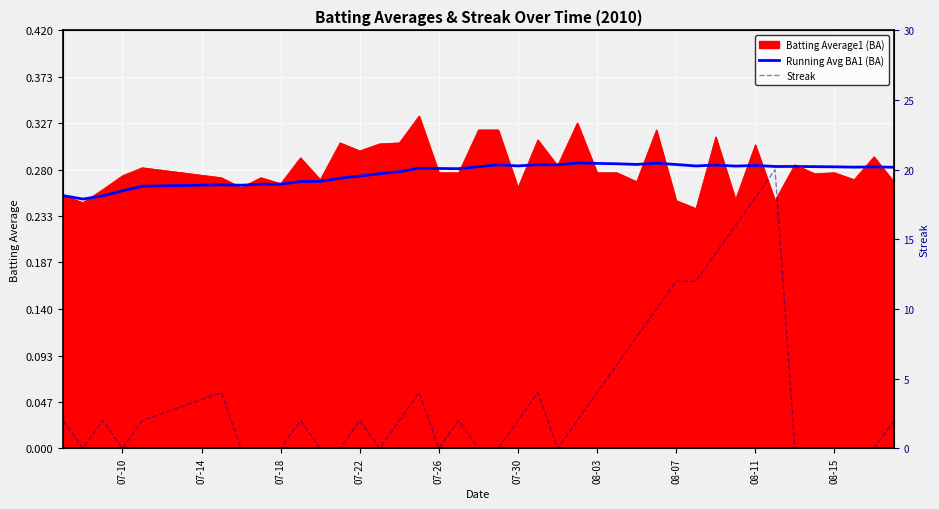

How many data points in Streak are less than 2?

17